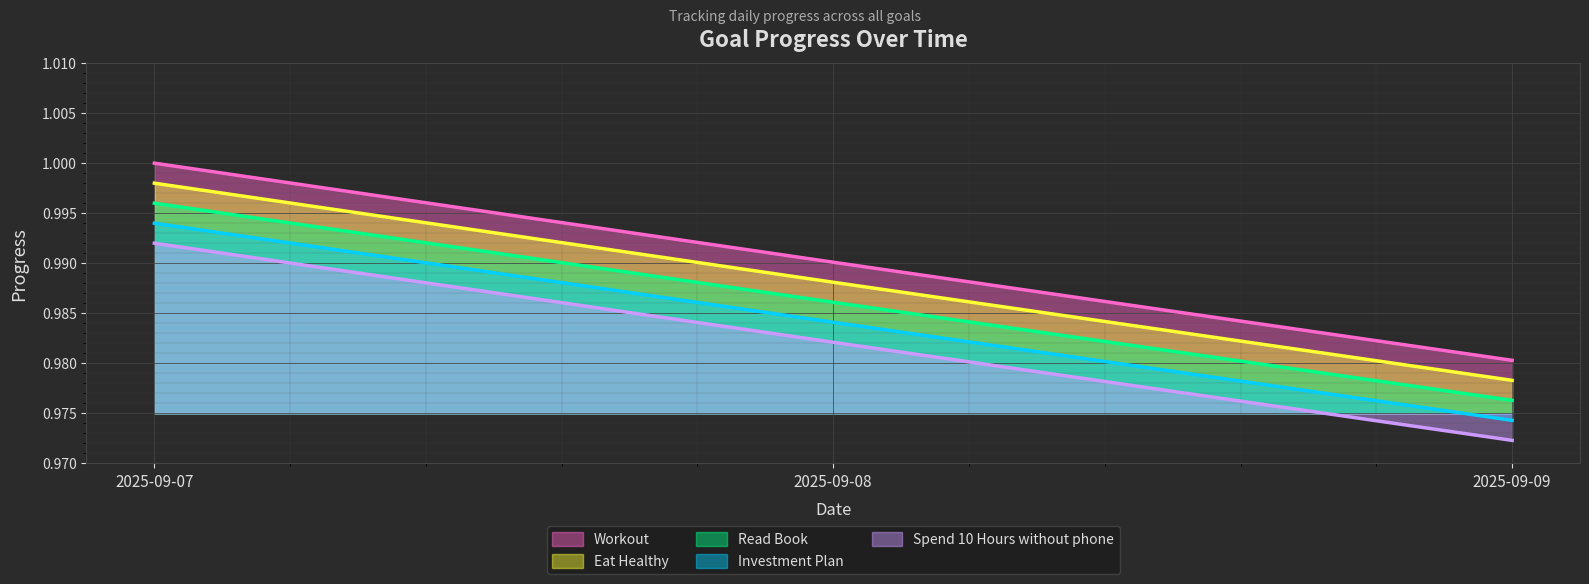

At 2025-09-08, list the series in order from largest to smallest.

Workout, Eat Healthy, Read Book, Investment Plan, Spend 10 Hours without phone